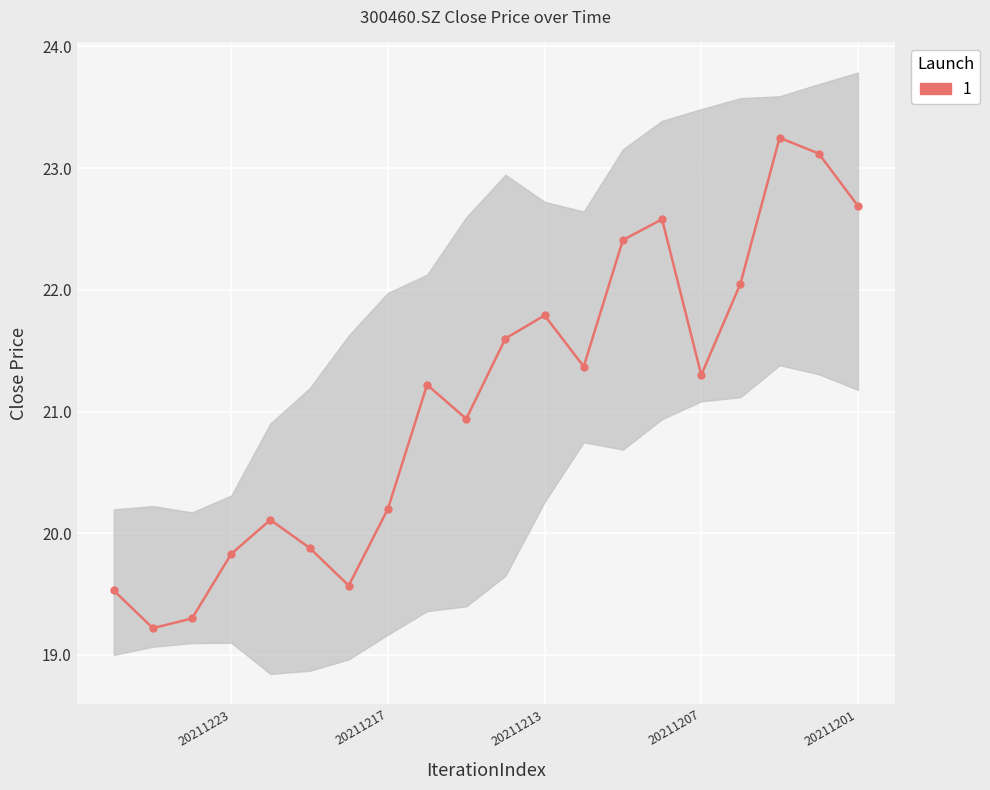

The chart shows a value of 12.2 at 20211217. True or false?

False